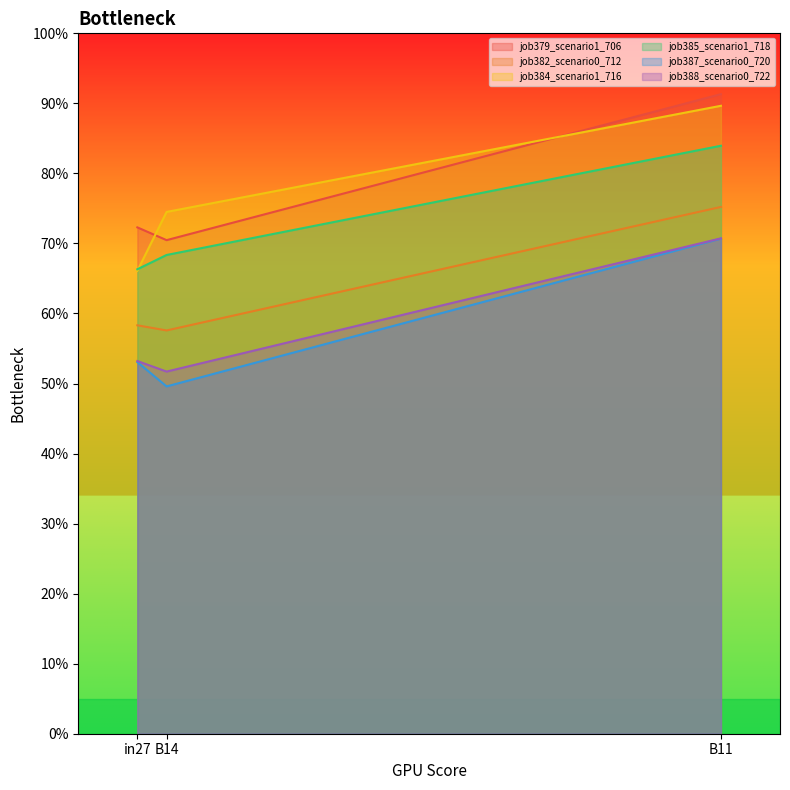

Reading left to right, what are all the values shown in this chart?

job379_scenario1_706: 0.7	0.7	0.9
job382_scenario0_712: 0.6	0.6	0.8
job384_scenario1_716: 0.7	0.7	0.9
job385_scenario1_718: 0.7	0.7	0.8
job387_scenario0_720: 0.5	0.5	0.7
job388_scenario0_722: 0.5	0.5	0.7